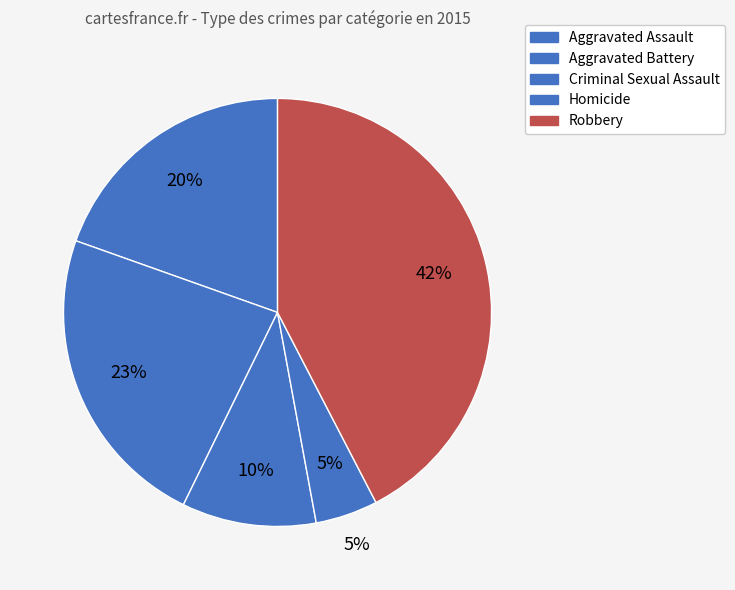

Is it true that Robbery is 42% of the pie?

True